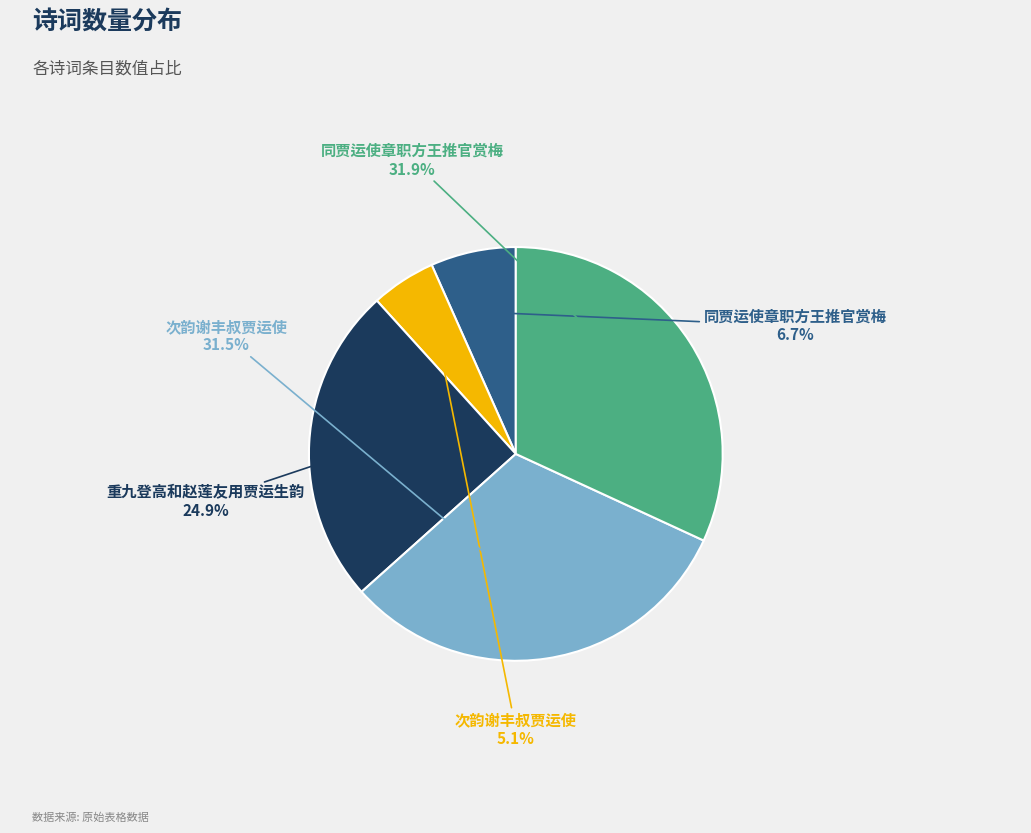

To the nearest percent, what is the average slice percentage?

20%